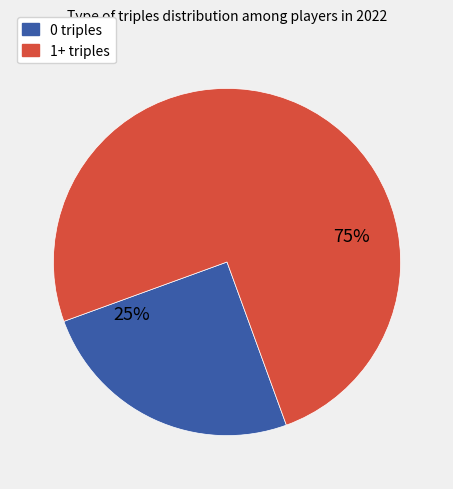

To the nearest percent, what is the average slice percentage?

50%